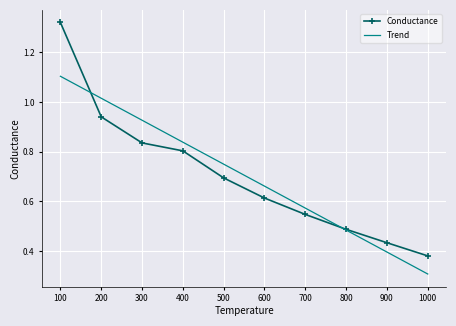

Which category has the lowest value across all series?

1000